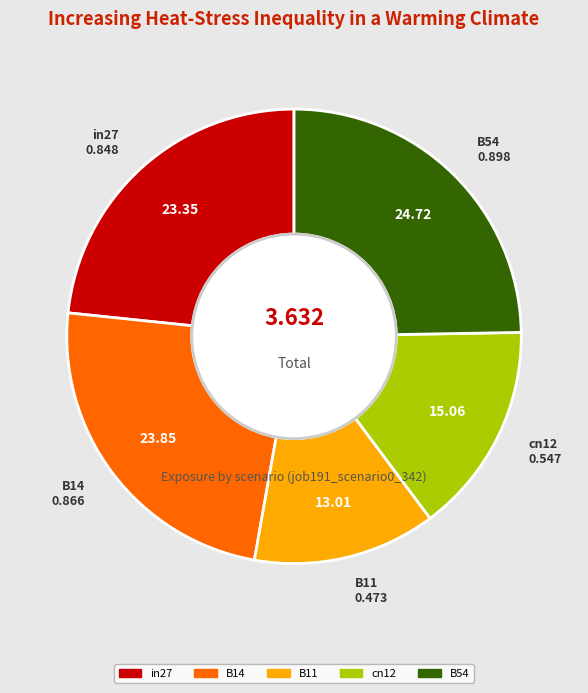

How many segments does this pie chart have?

5